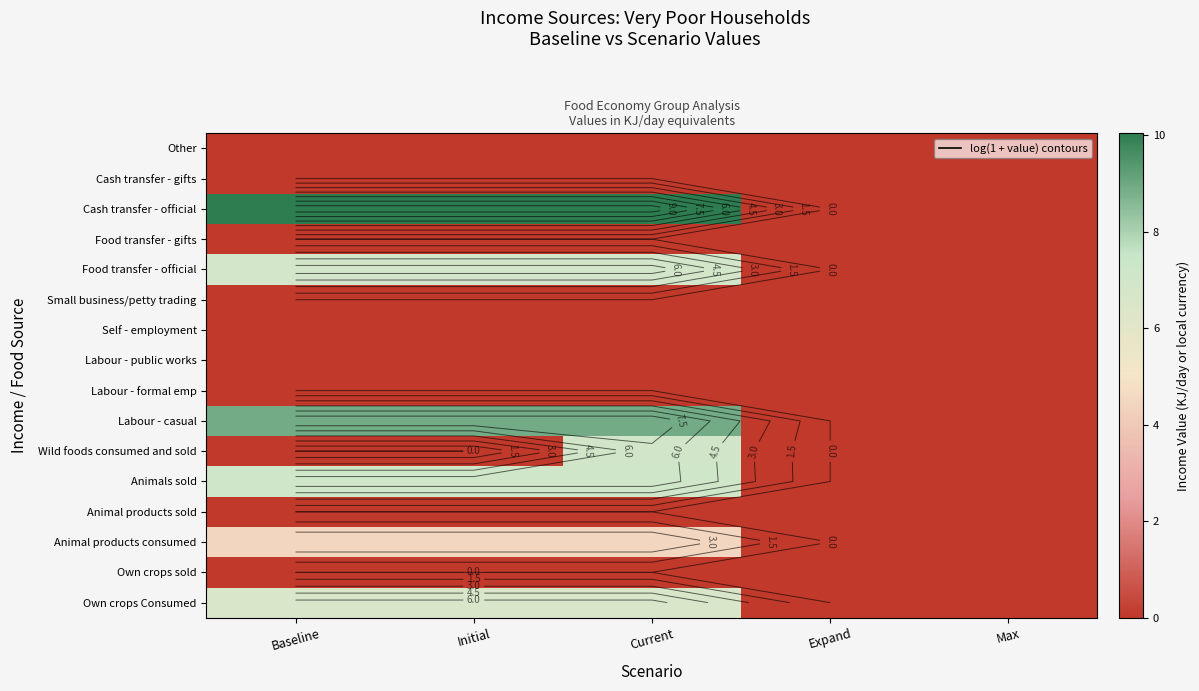

List the labels in order of Animals sold value, largest first.

Baseline, Initial, Current, Expand, Max